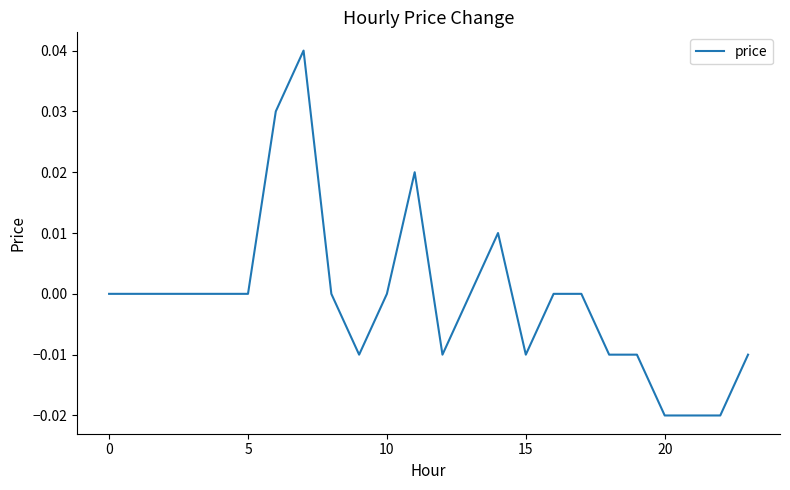

Does the chart have visible grid lines?

No